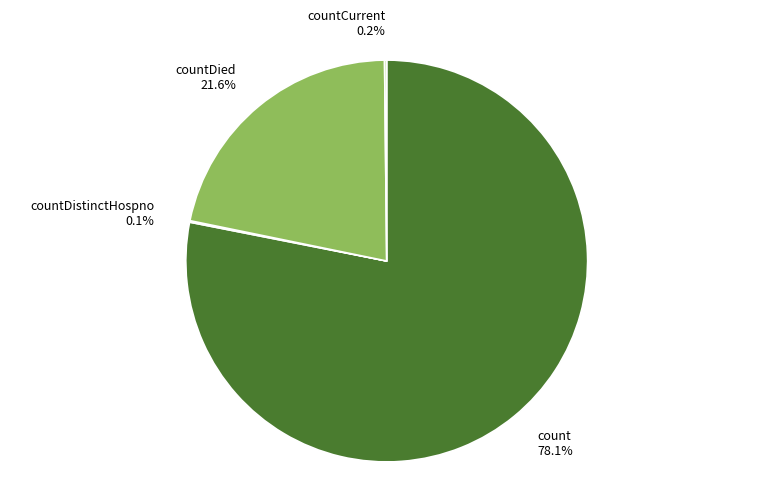

Which slice represents more than half of the pie?

count